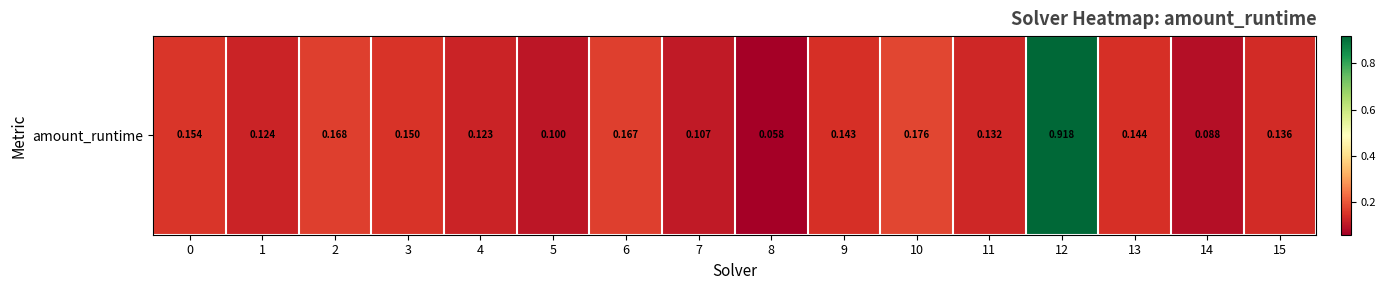

Reading right to left, what are all the values shown in this chart?

15=0.1	14=0.1	13=0.1	12=0.9	11=0.1	10=0.2	9=0.1	8=0.1	7=0.1	6=0.2	5=0.1	4=0.1	3=0.1	2=0.2	1=0.1	0=0.2